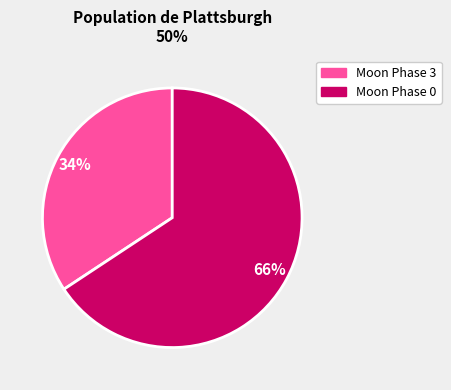

How many segments does this pie chart have?

2